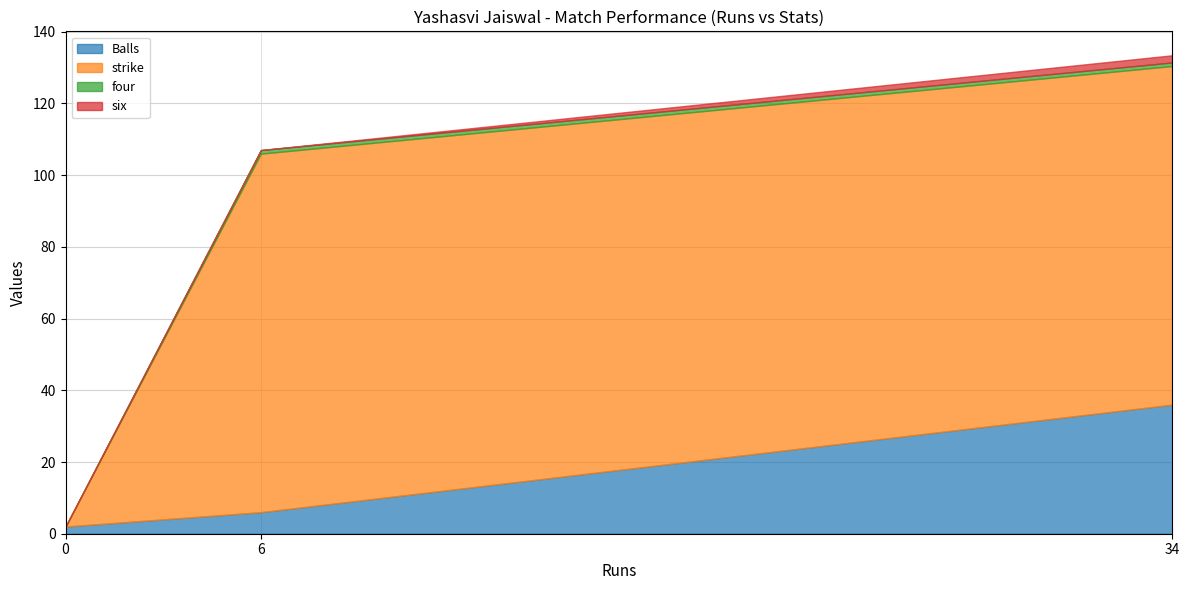

What is the greatest value displayed?

100.0